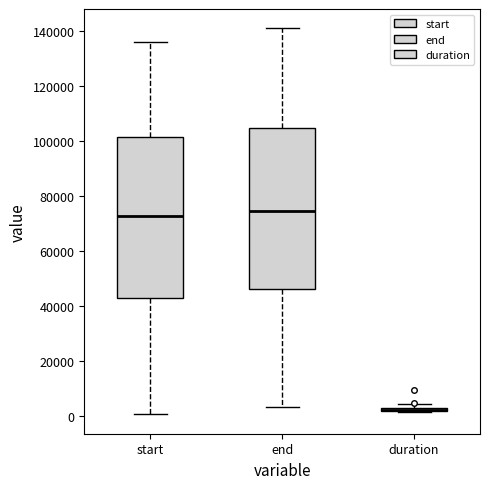

Where does the lower whisker of the box for start end on the y-axis? The values are not printed on the chart, so give them approximately, as read against the axis.

0